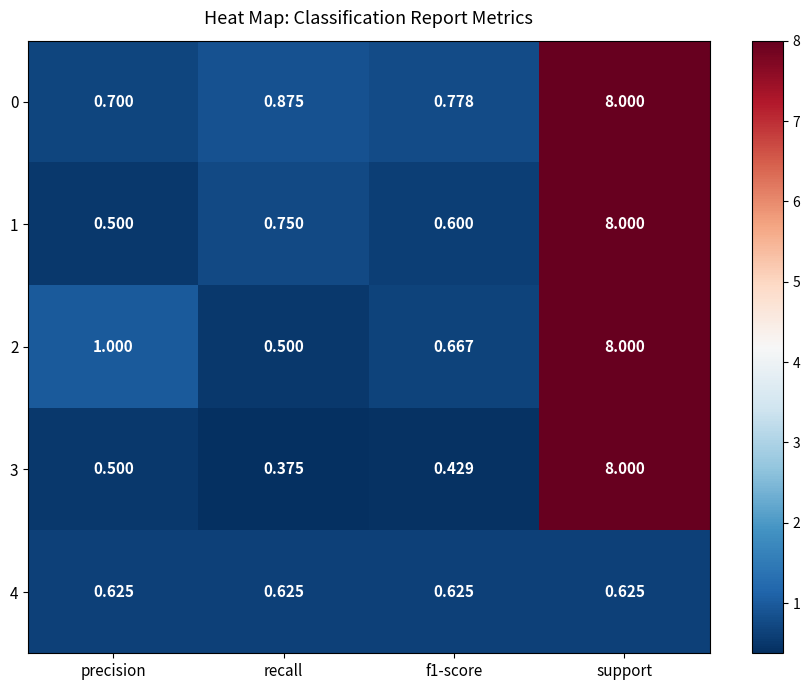

At f1-score, list the series in order from largest to smallest.

0, 2, 4, 1, 3